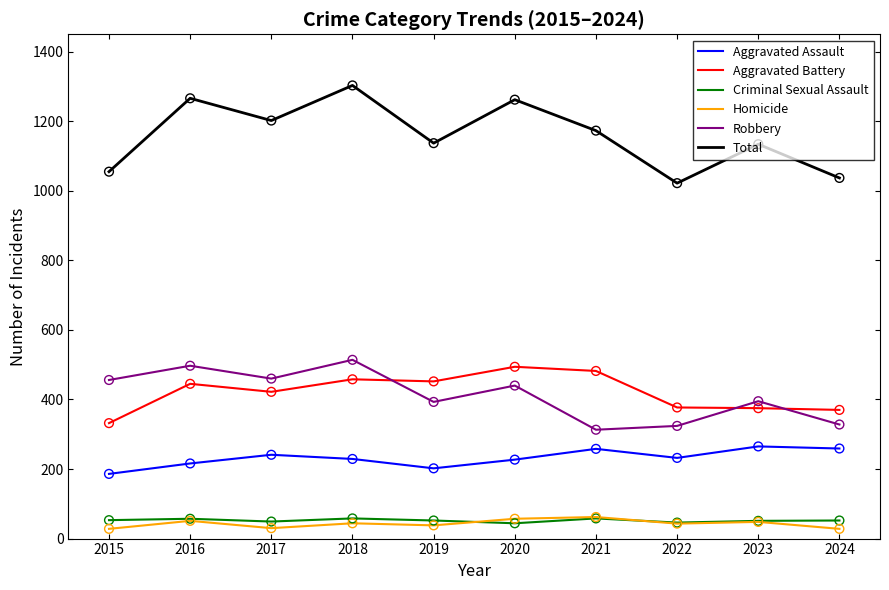

Which series has the largest range (max minus min)?

Total